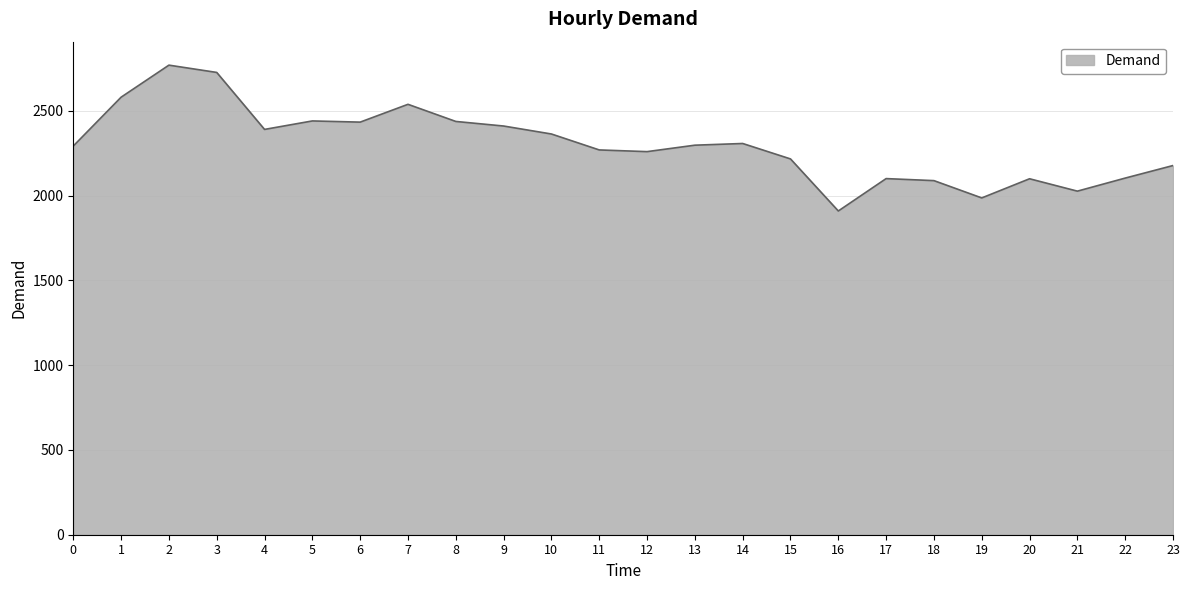

What is the difference between the maximum and minimum values?

860